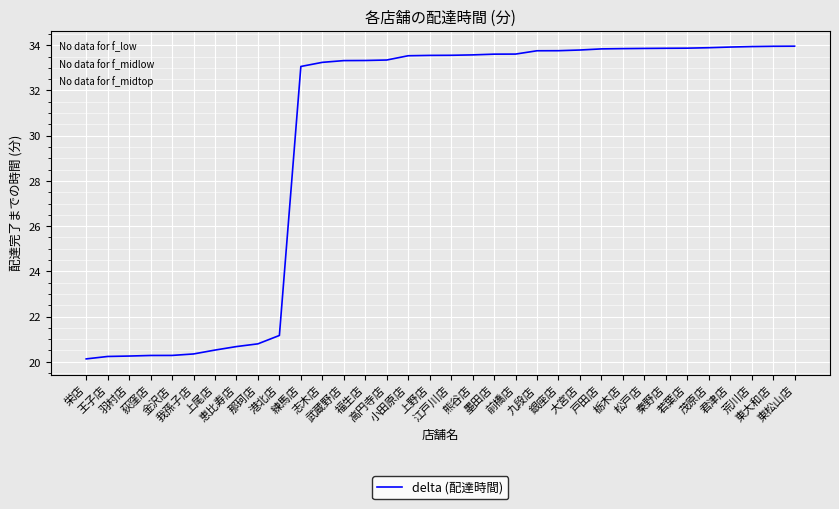

What is the greatest value displayed?

34.0